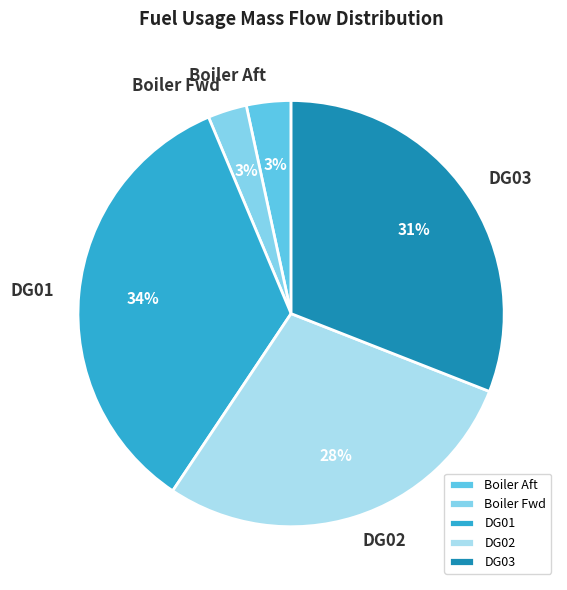

What is the largest slice in the pie chart?

DG01